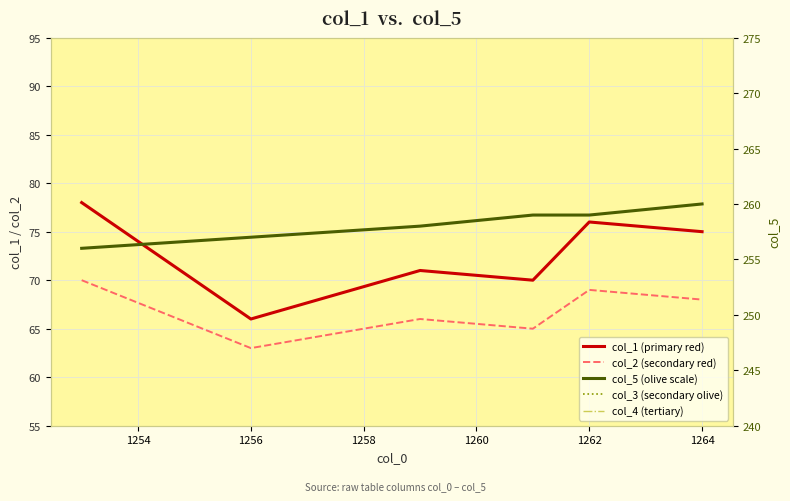

What is the lowest value of the col_1 (primary red) series?

66.0